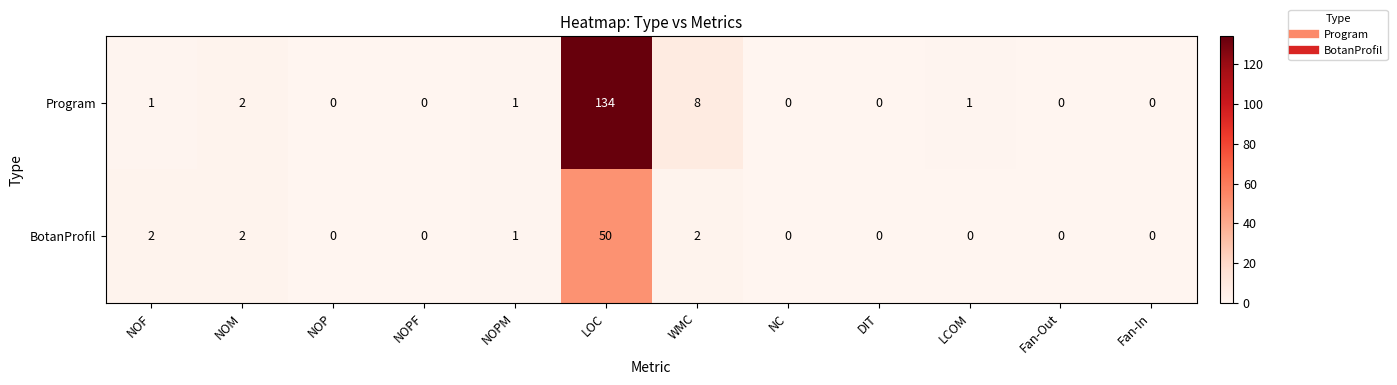

What is the average value of the Program series?

12